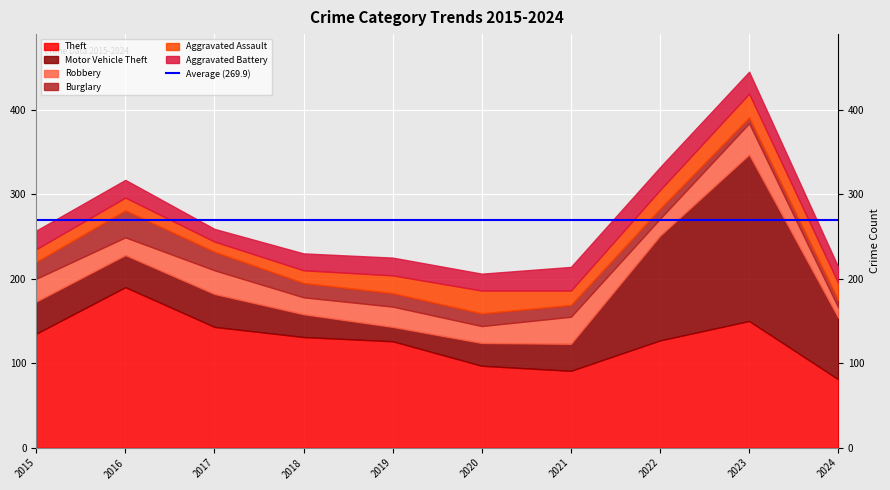

What is the value of the Motor Vehicle Theft point at the 2nd from the left?

38